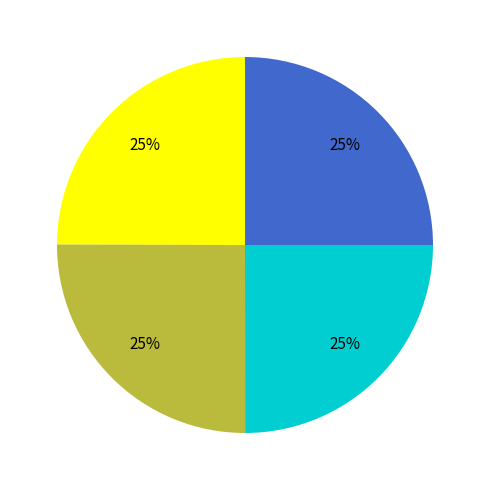

To the nearest percent, what is the average slice percentage?

25%